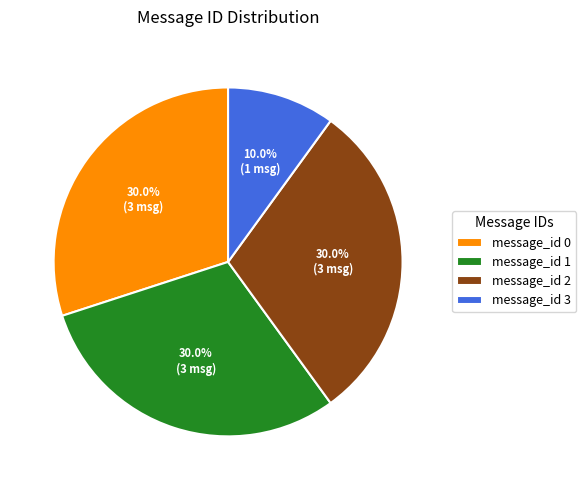

What is the total percentage of message_id 0 and message_id 2?

60.0%